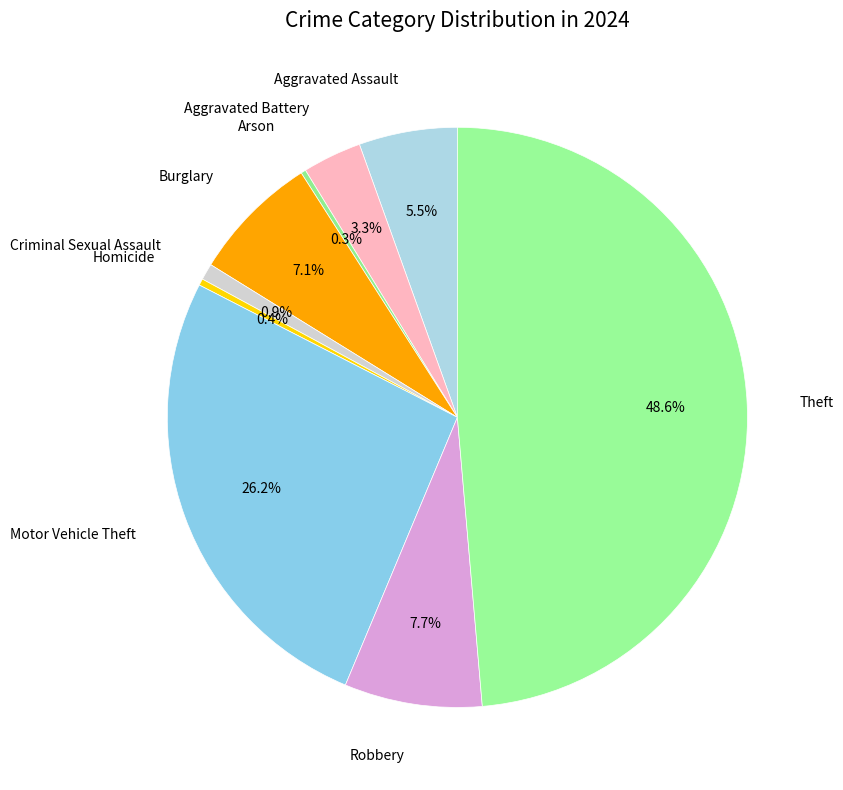

Between Homicide and Criminal Sexual Assault, which is larger?

Criminal Sexual Assault